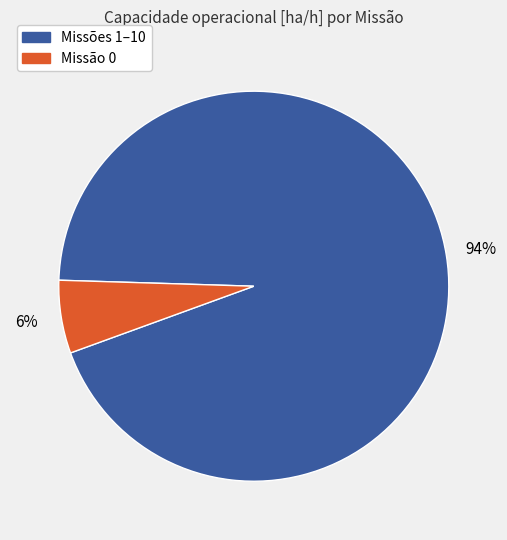

Is there any slice that represents more than half of the pie?

Yes